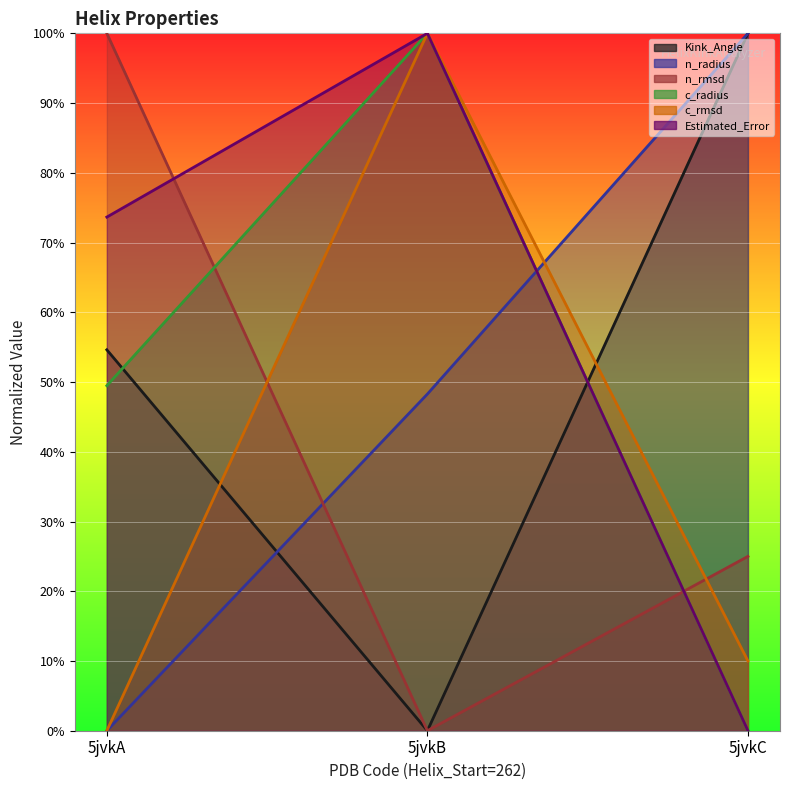

What is the difference between the n_rmsd values at 5jvkC and 5jvkB?

0.2